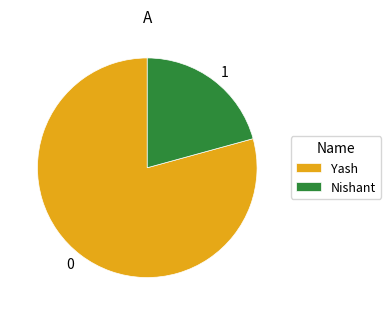

Which category accounts for the majority?

Yash